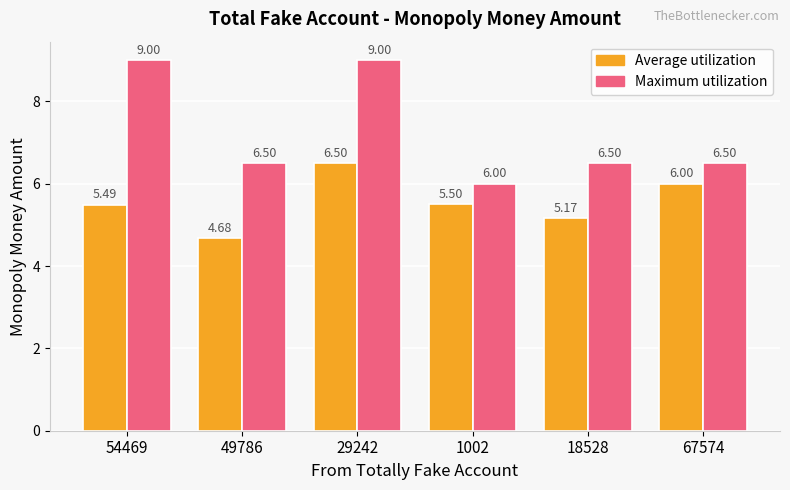

At which category is the sum across all series the highest?

29242